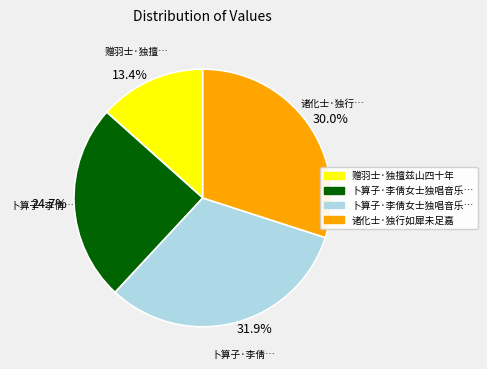

Does any single category account for the majority?

No